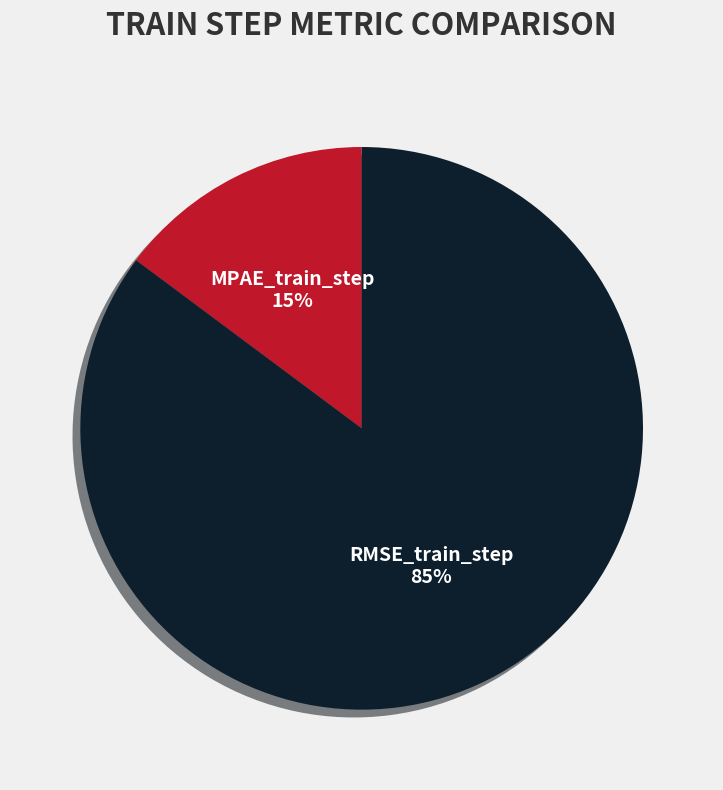

True or false: MPAE_train_step accounts for 15% of the total.

True